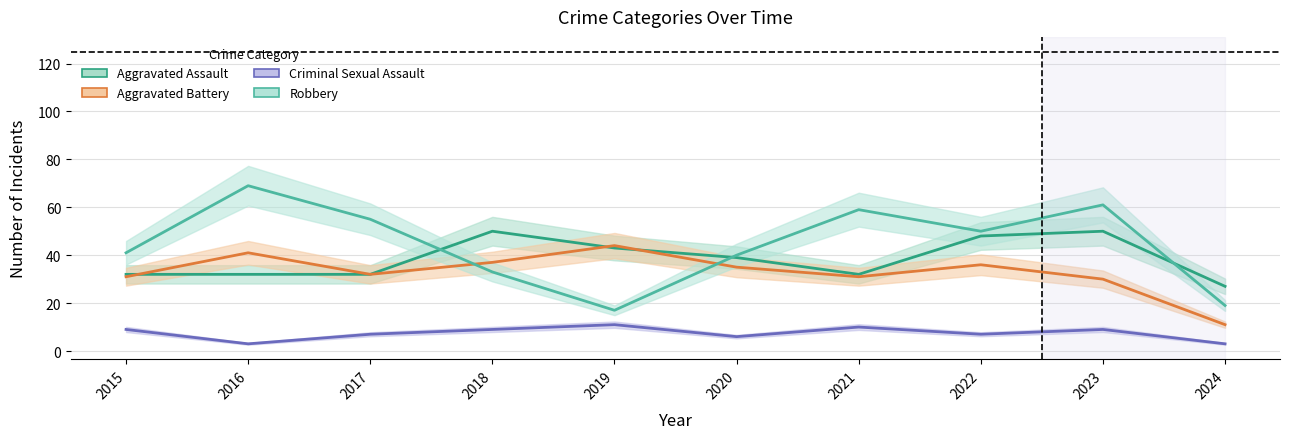

How many intersections are there between Robbery and Aggravated Assault?

3